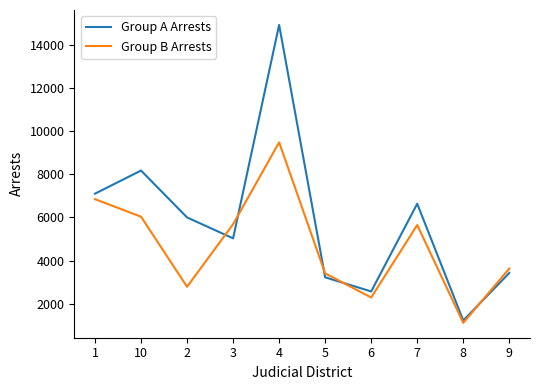

Which series has the widest spread of values?

Group A Arrests